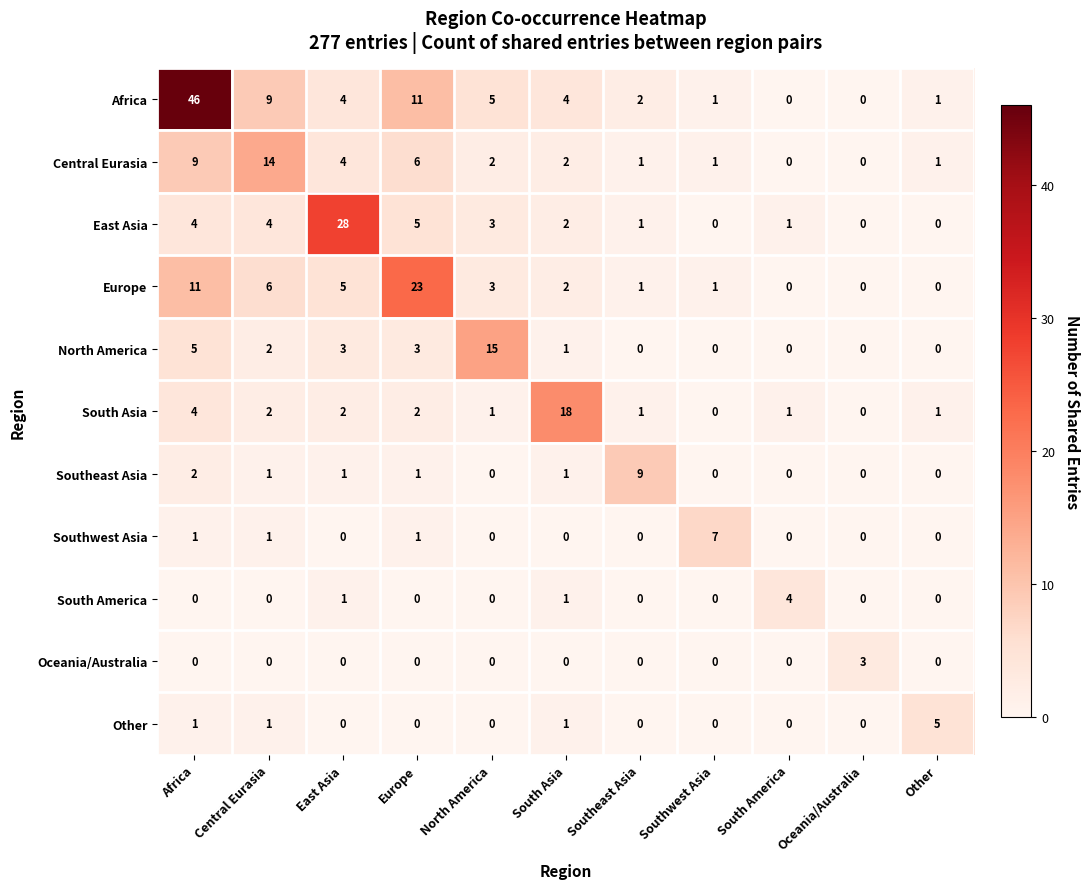

Which series has the widest spread of values?

Africa